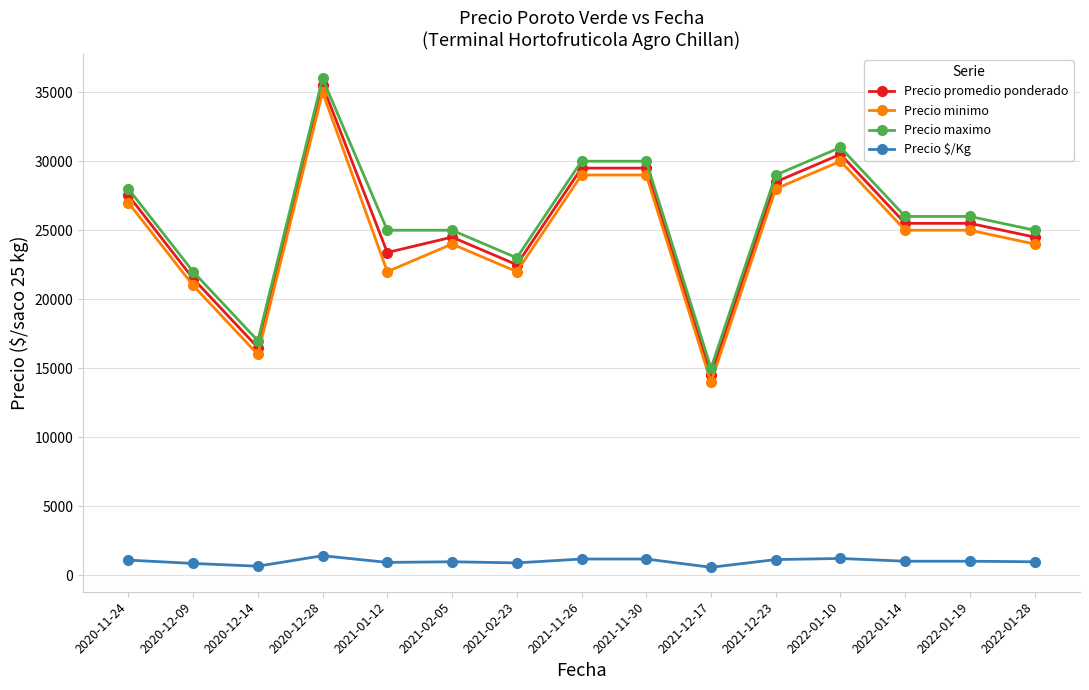

At which category is the sum across all series the highest?

2020-12-28